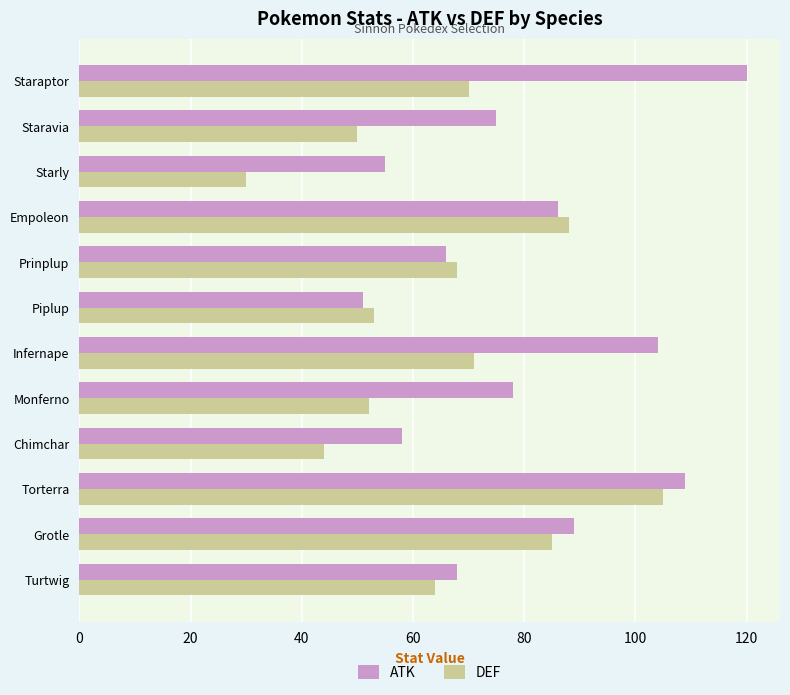

How many distinct data groups are displayed?

2